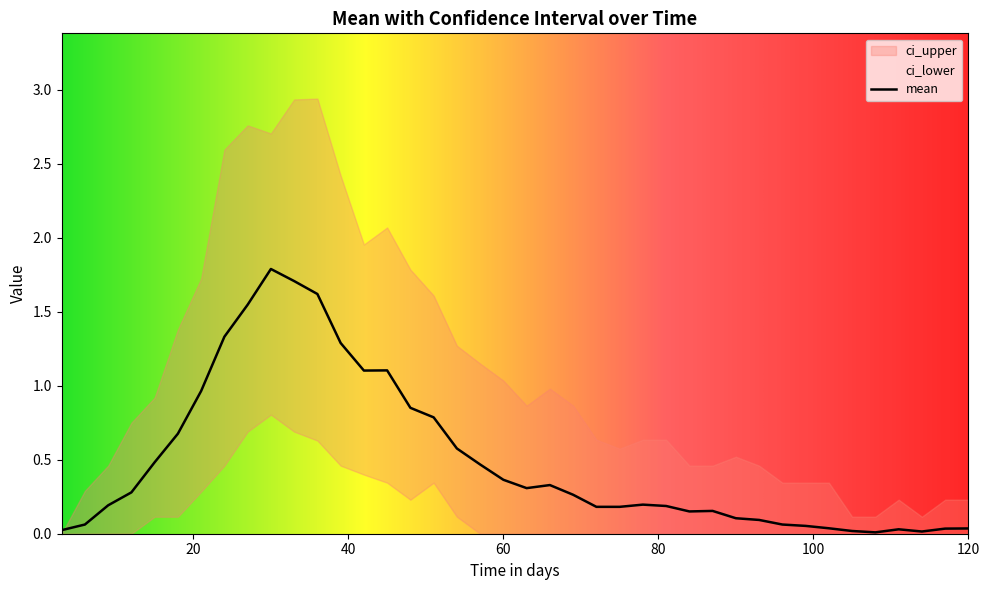

What is the value of the mean point at the 9th from the left?

1.5